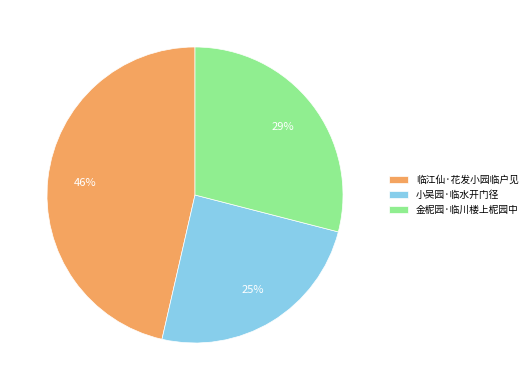

Approximately how many times larger is the value at 金柅园·临川楼上柅园中 compared to 临江仙·花发小园临户见?

0.6